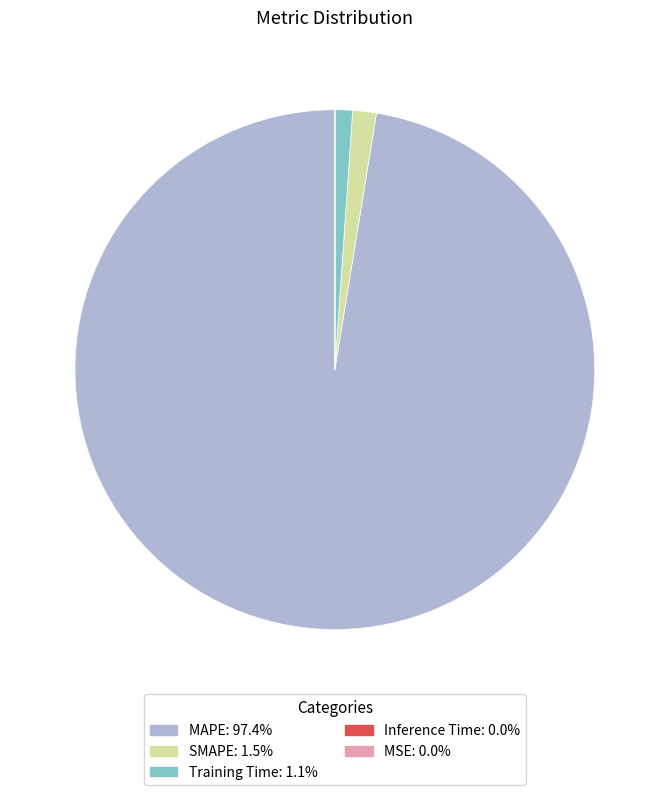

Which slice is the largest?

MAPE